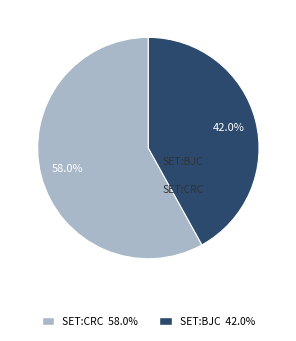

Is there any slice that represents more than half of the pie?

Yes